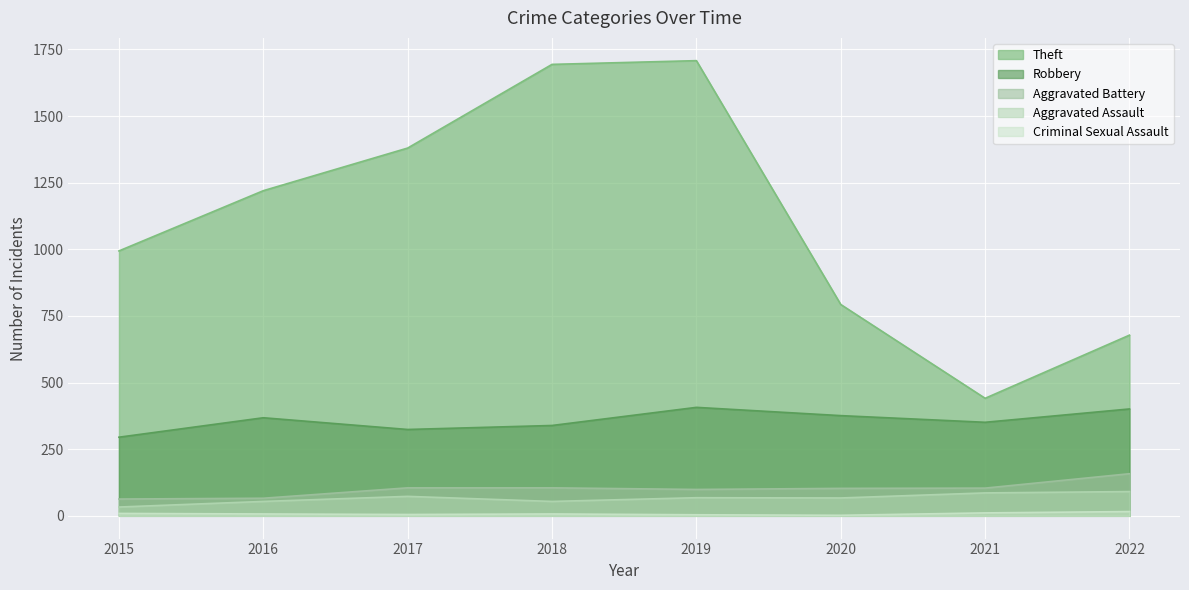

Which series changed the most between 2015 and 2018?

Theft